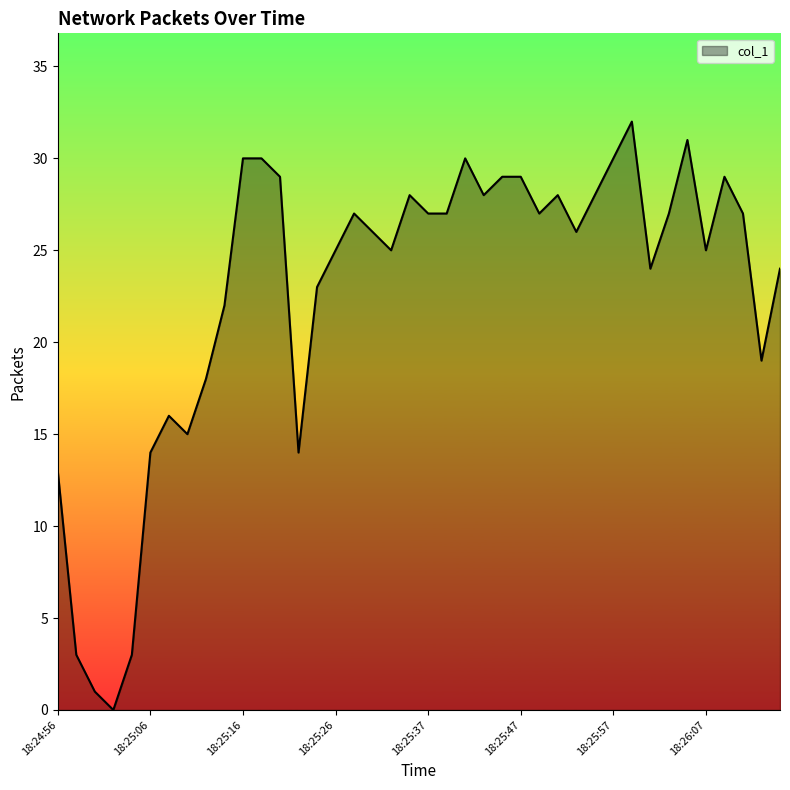

Reading left to right, what are all the values shown in this chart?

13	3	1	0	3	14	16	15	18	22	30	30	29	14	23	25	27	26	25	28	27	27	30	28	29	29	27	28	26	28	30	32	24	27	31	25	29	27	19	24